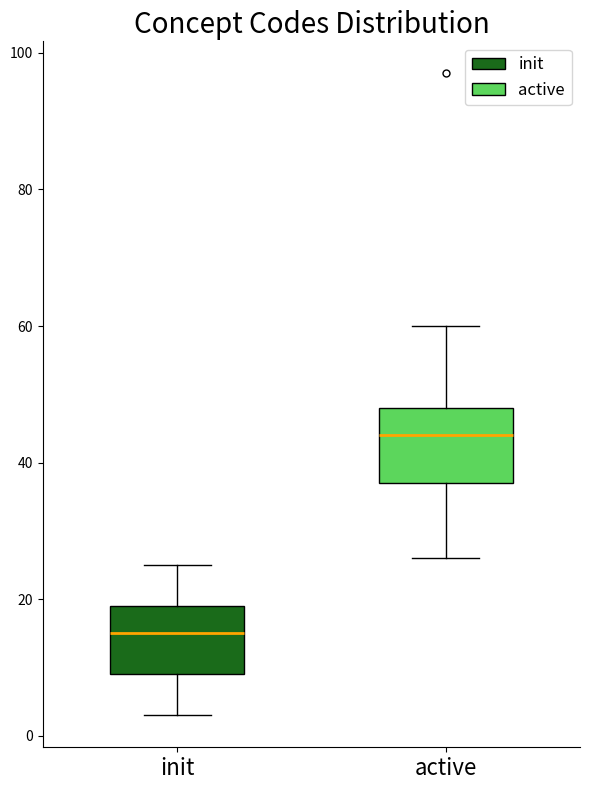

Reading left to right, transcribe this box plot: for each box, give where its median line is, the range the box spans, and where its two whiskers end, as read against the y-axis. The values are not printed on the chart, so give them approximately, as read against the axis.

init: median 16, box 10 to 20, whiskers 4 to 26
active: median 44, box 38 to 48, whiskers 26 to 60